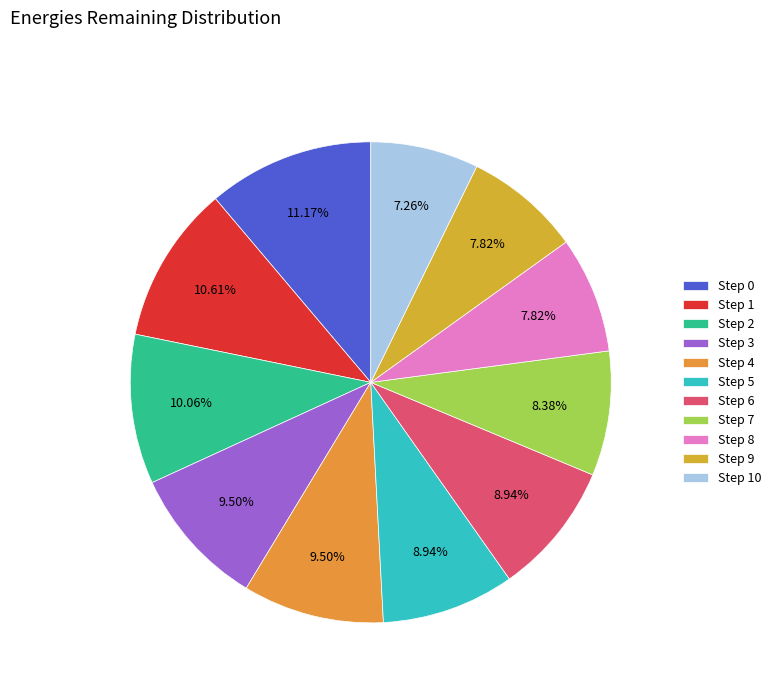

To the nearest percent, what is the difference between the Step 9 and Step 0 slice percentages?

3%